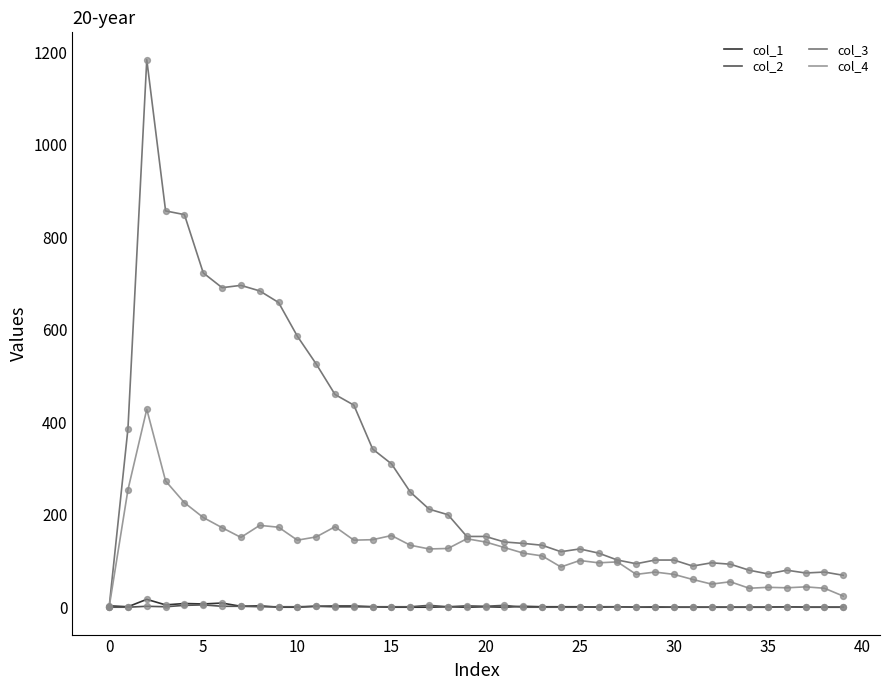

At how many categories does at least one series exceed 535?

9